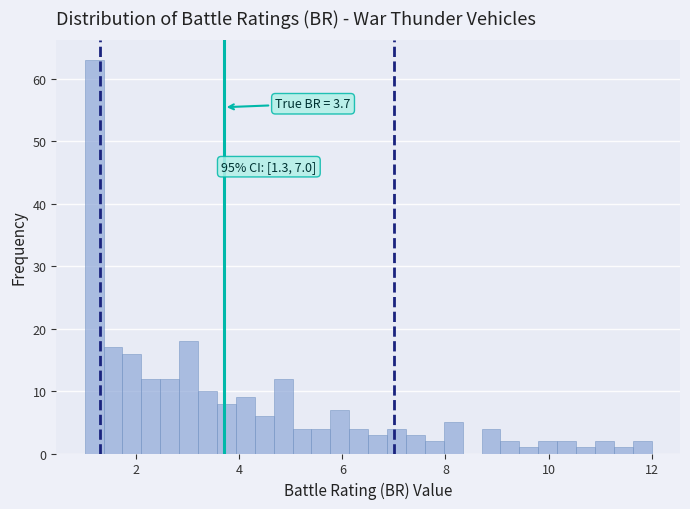

Around what value on the x-axis is the tallest bar? Give the approximate position of its centre, as read against the axis.

1.2